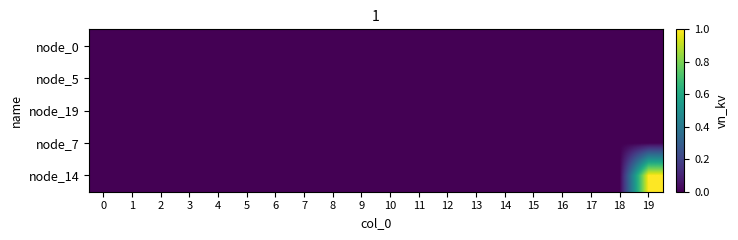

Which series changed the most between 4 and 11?

node_0